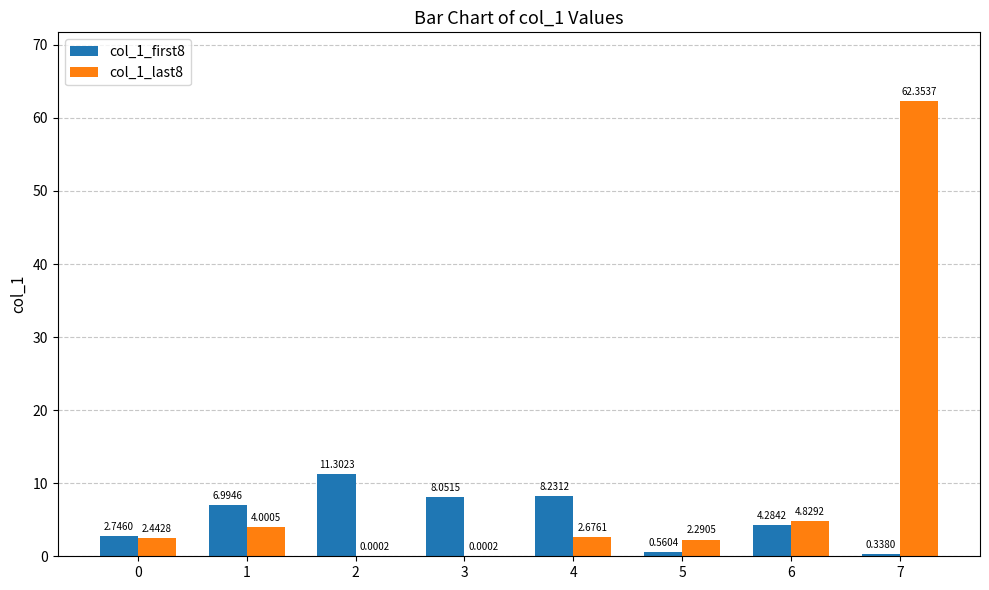

How many series are shown in this chart?

2